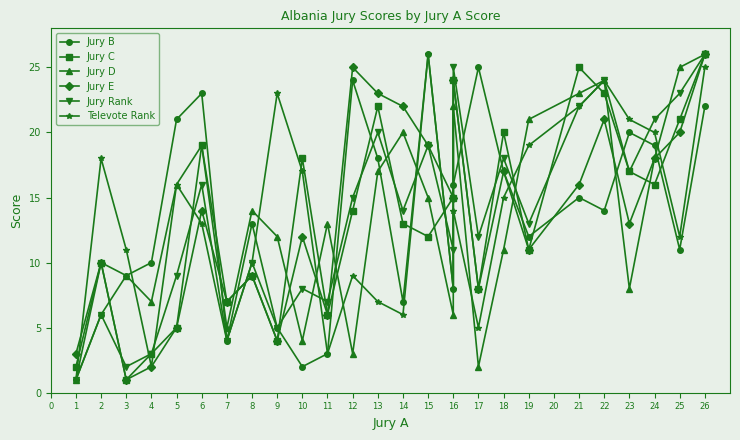

What is the average value of the Jury Rank series?

14